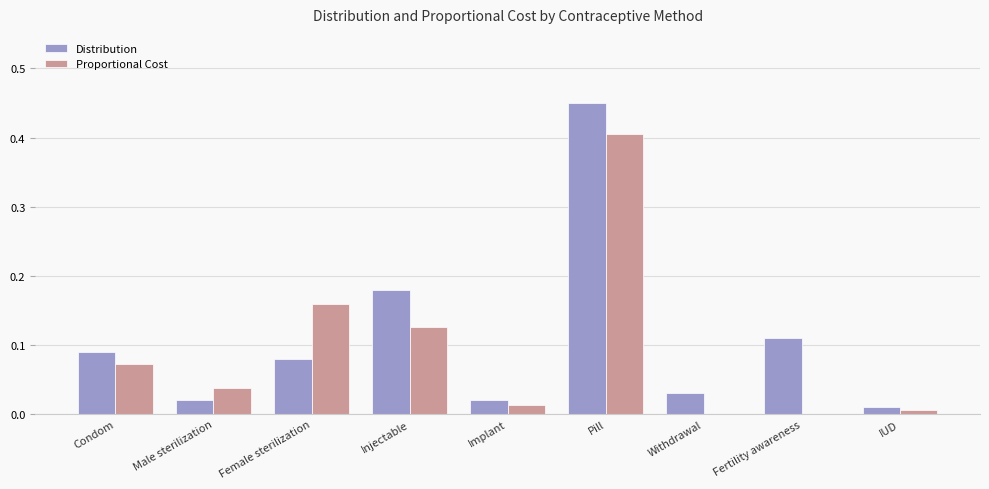

Is it true that Distribution equals 0.3 at Injectable?

False